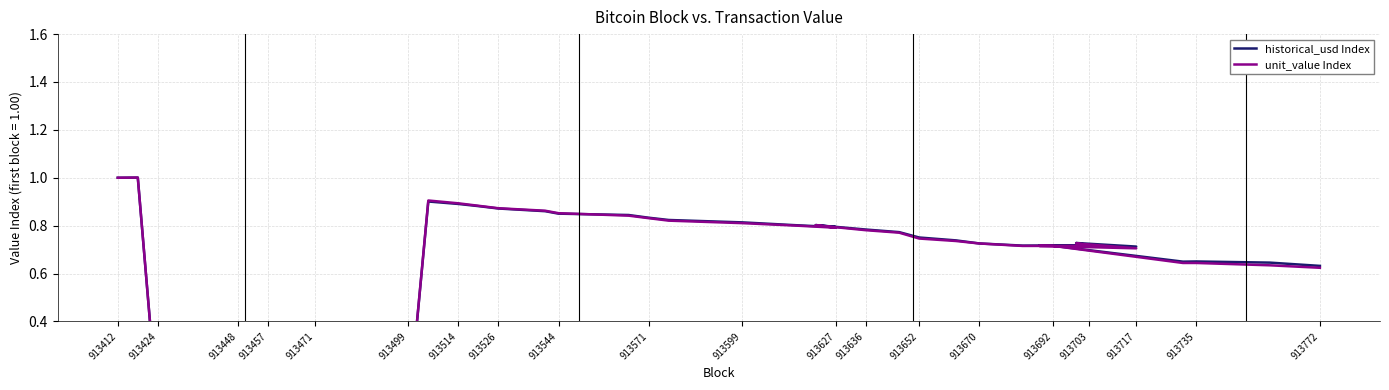

The value of historical_usd Index at 913652 is 0.5. True or false?

False